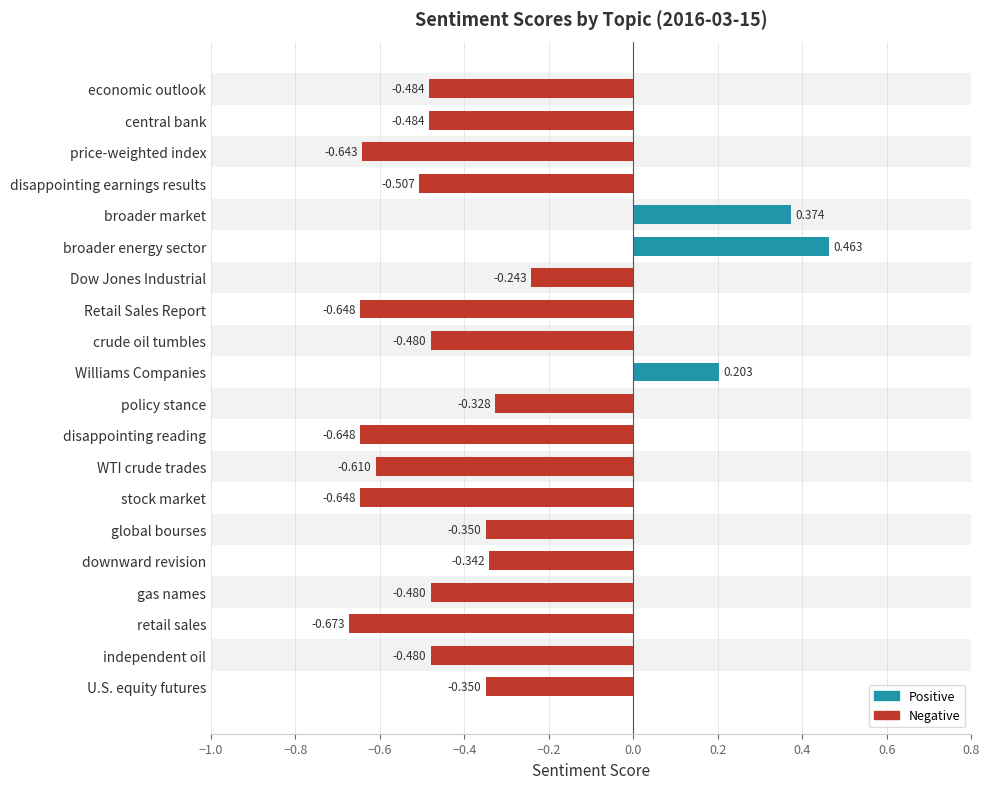

What is the label of the 8th bar from the bottom?

WTI crude trades